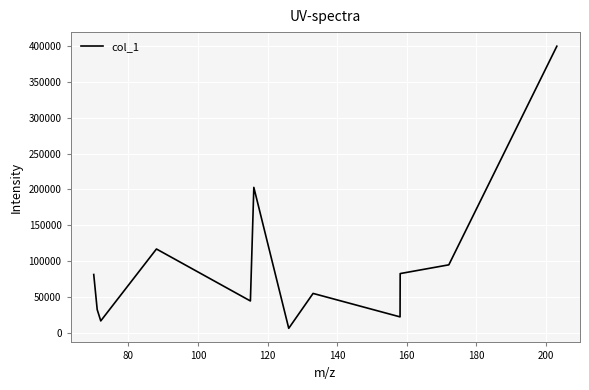

What is the greatest value displayed?

400000.3